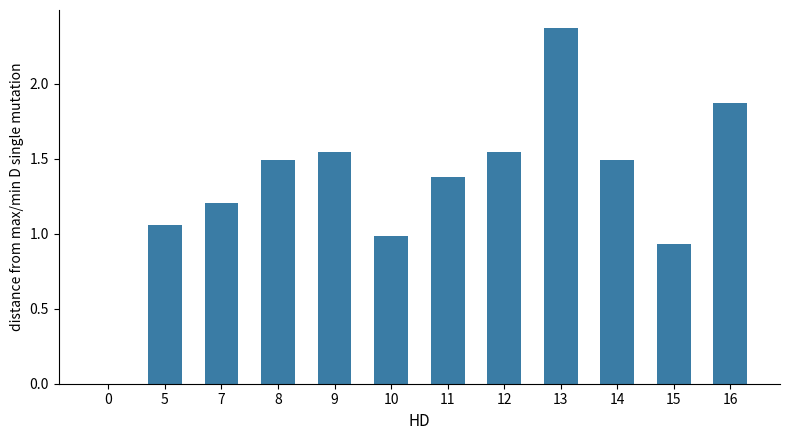

The chart shows a value of 1.7 at 15. True or false?

False